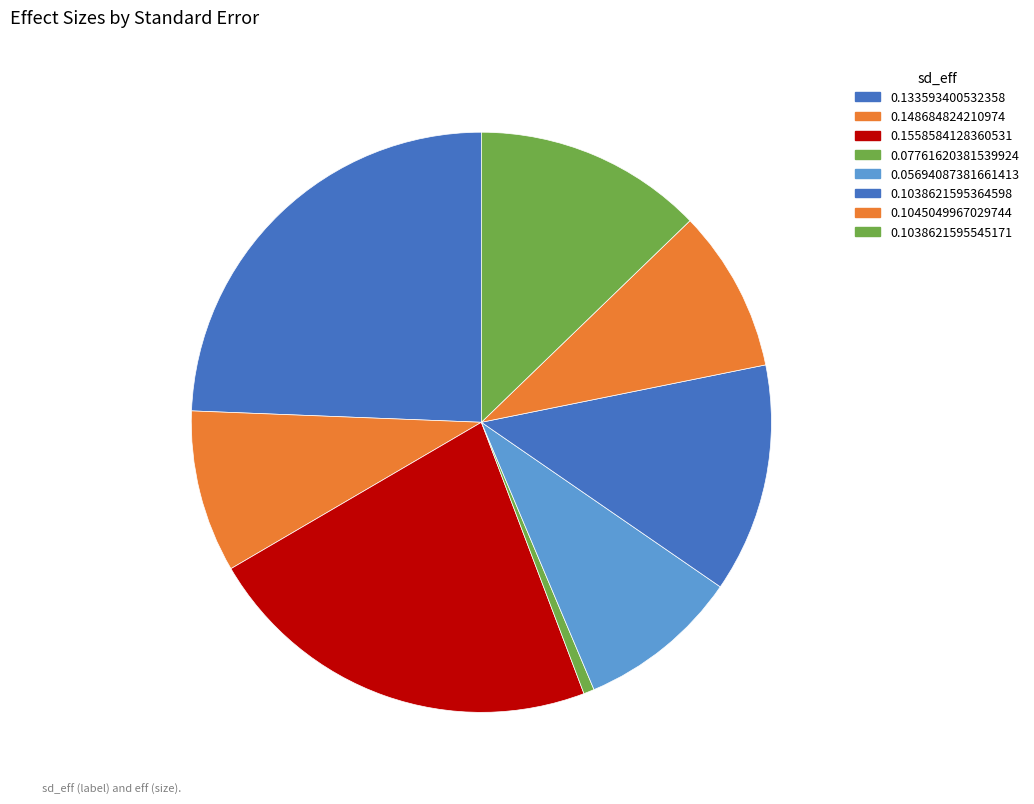

To the nearest percent, what is the combined percentage of 0.1038621595545171 and 0.133593400532358?

37%